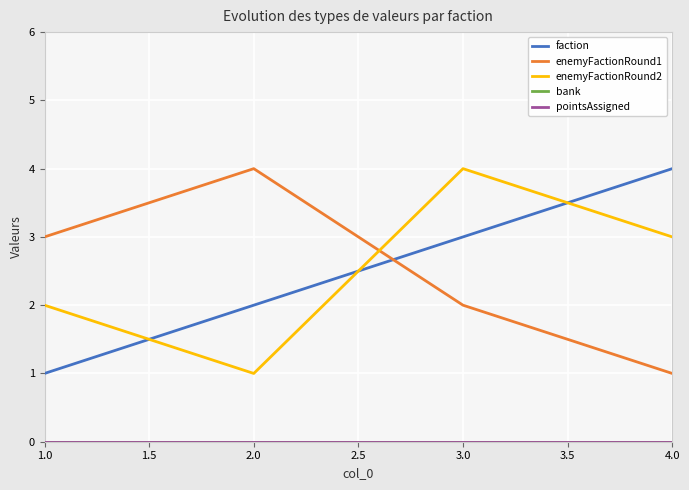

Count the number of categories in the chart.

4